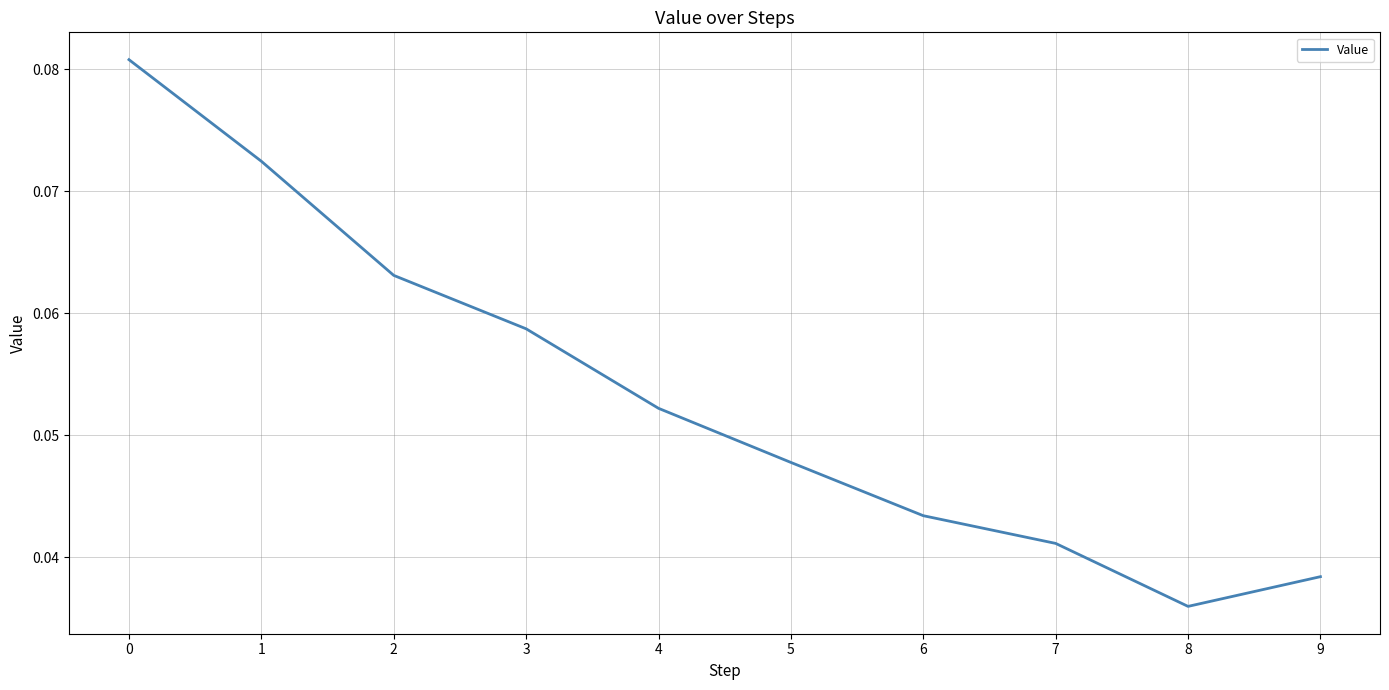

How many categories are shown in the chart?

10